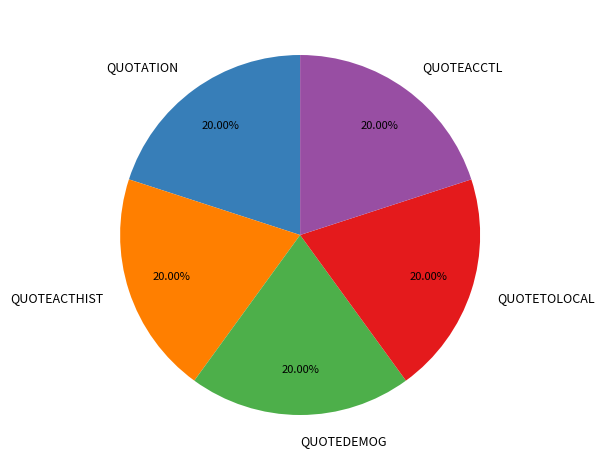

Is there a majority slice in this chart?

No